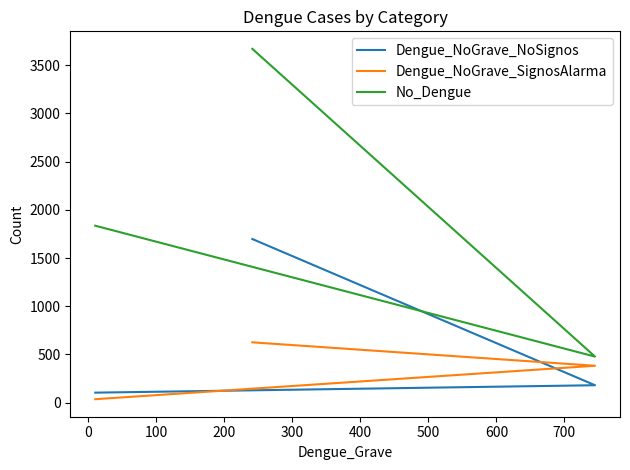

Which series has the largest range (max minus min)?

No_Dengue